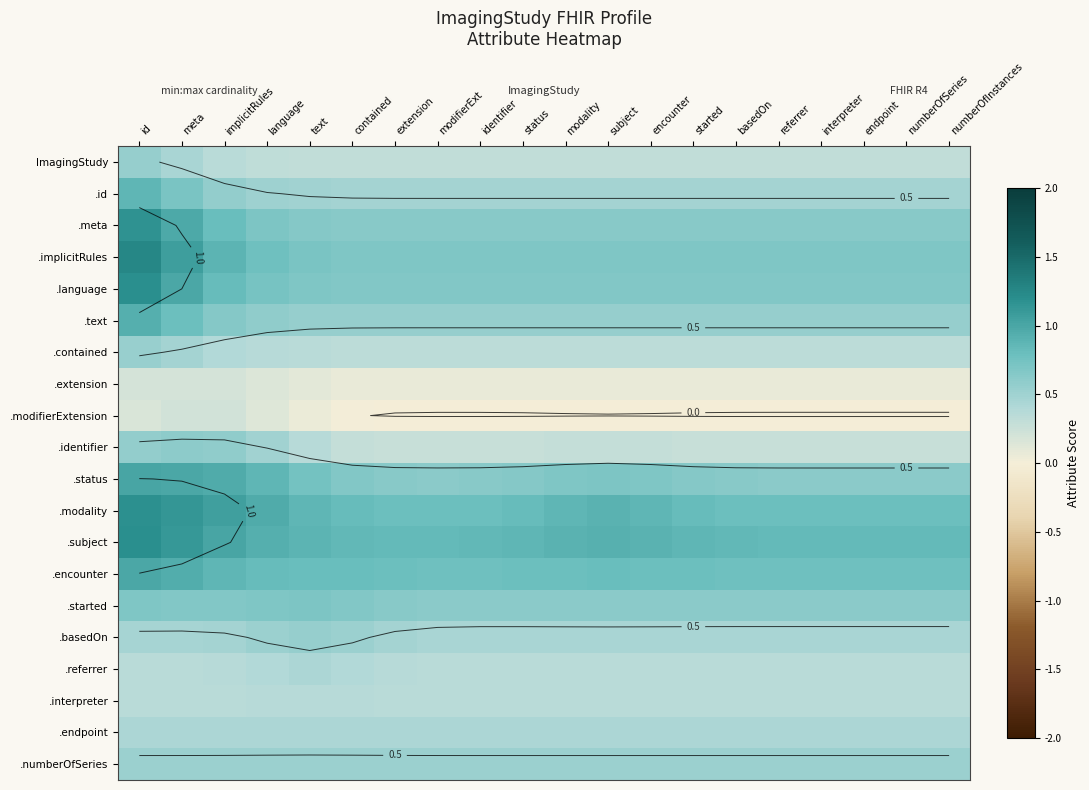

What is the difference between the .modality values at encounter and status?

0.1